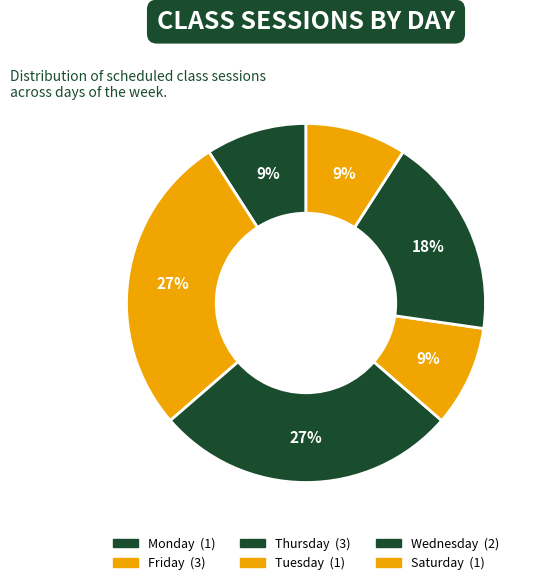

What is the total percentage of Thursday and Wednesday?

45.5%